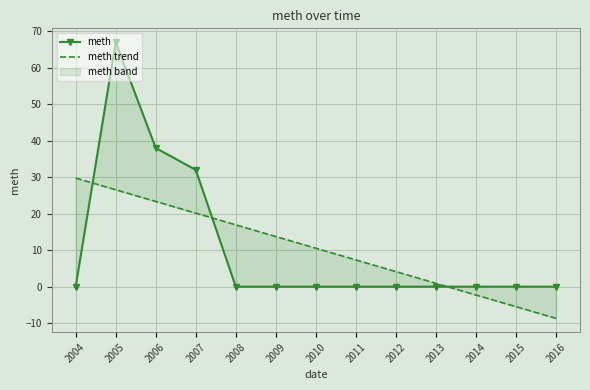

Is the value of meth at 2010 greater than the value of meth trend at 2010?

No